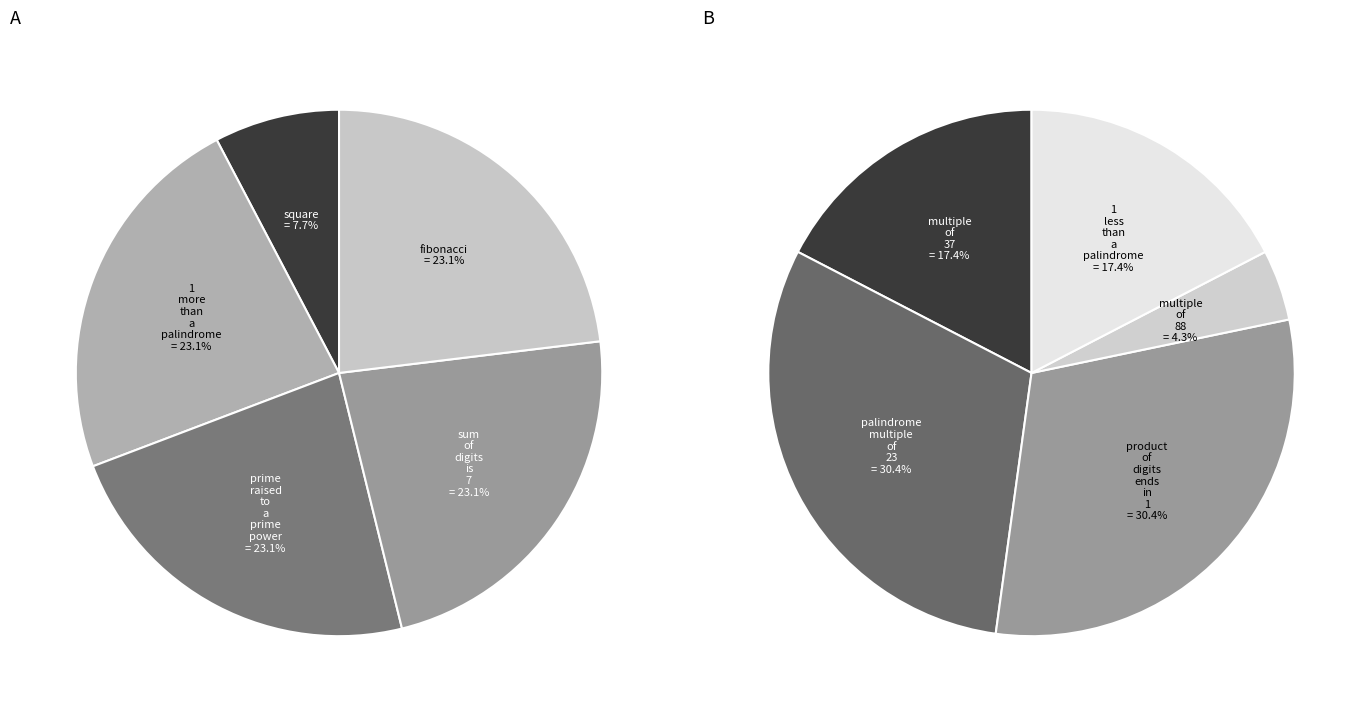

Which has a higher value, multiple of 37 or multiple of 88?

multiple of 37